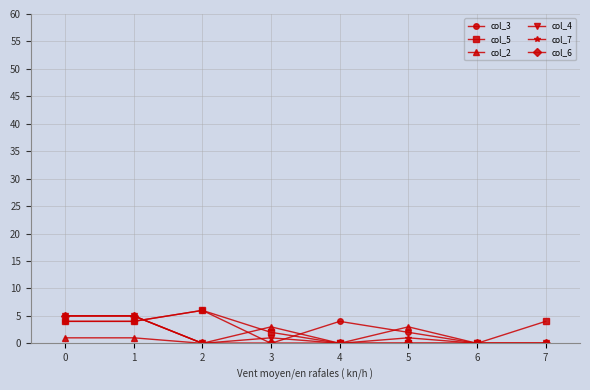

The col_6 series shows 0 at 5. True or false?

True